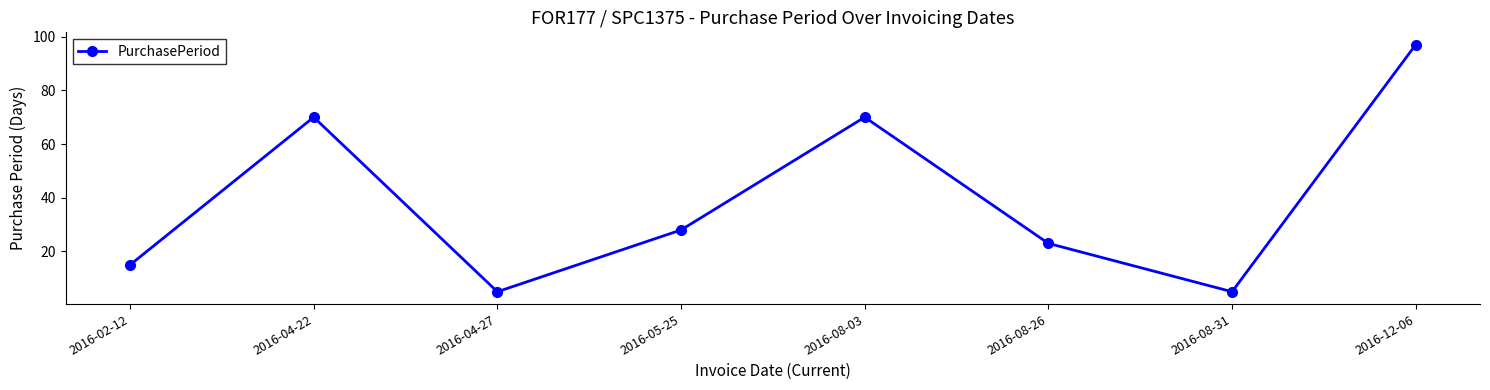

What is the smallest value displayed?

5